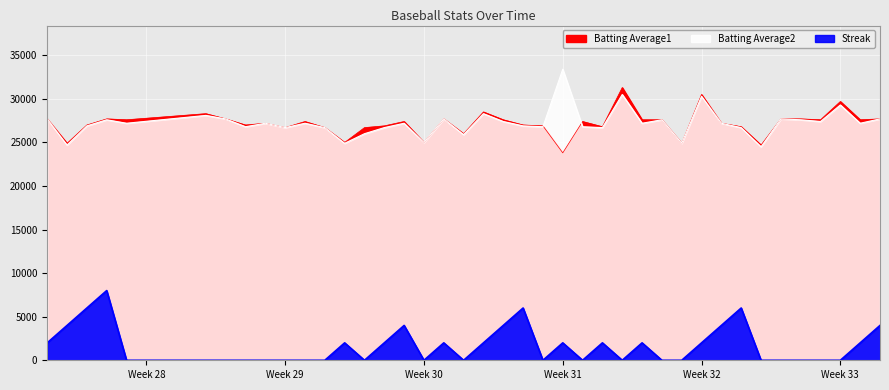

True or false: Batting Average1 and Batting Average2 cross at least once.

True